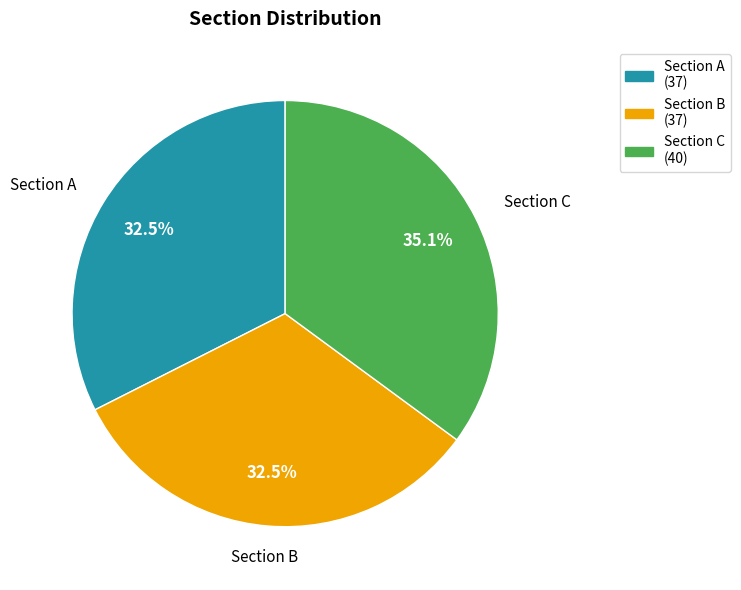

Do Section A and Section C together represent more than half of the pie?

Yes